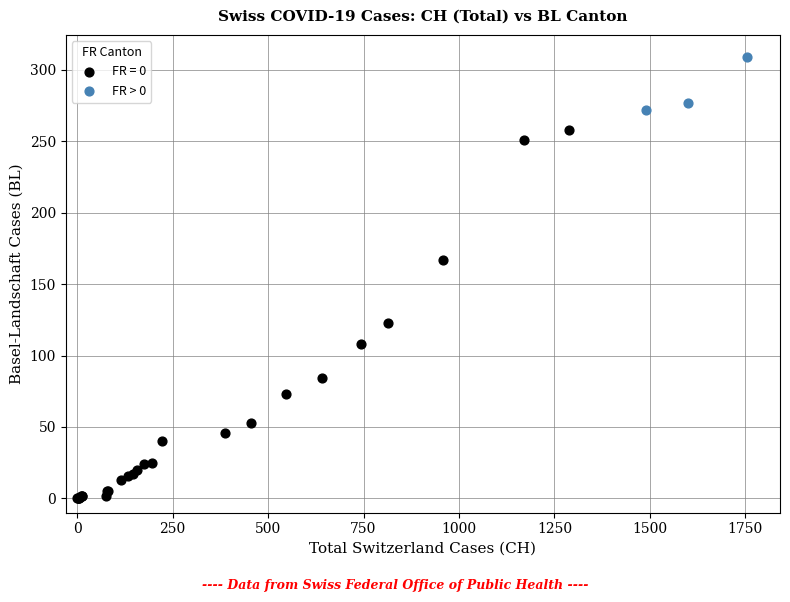

Which series contains the highest Y value?

FR > 0